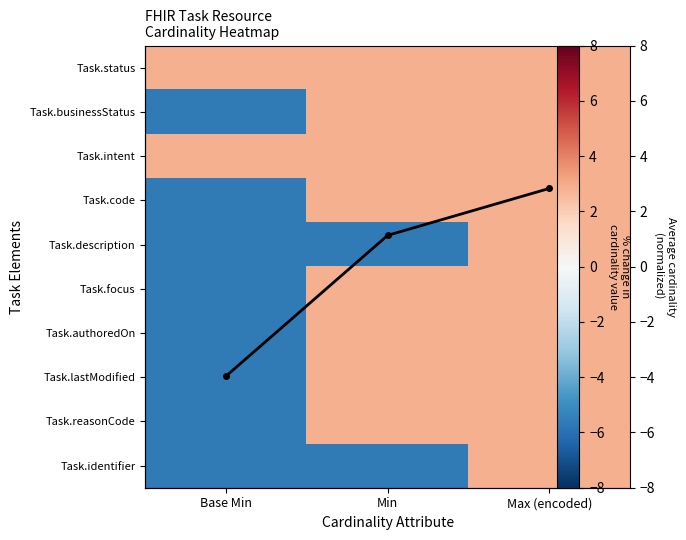

The Task.lastModified series shows -5.7 at Base Min. True or false?

True